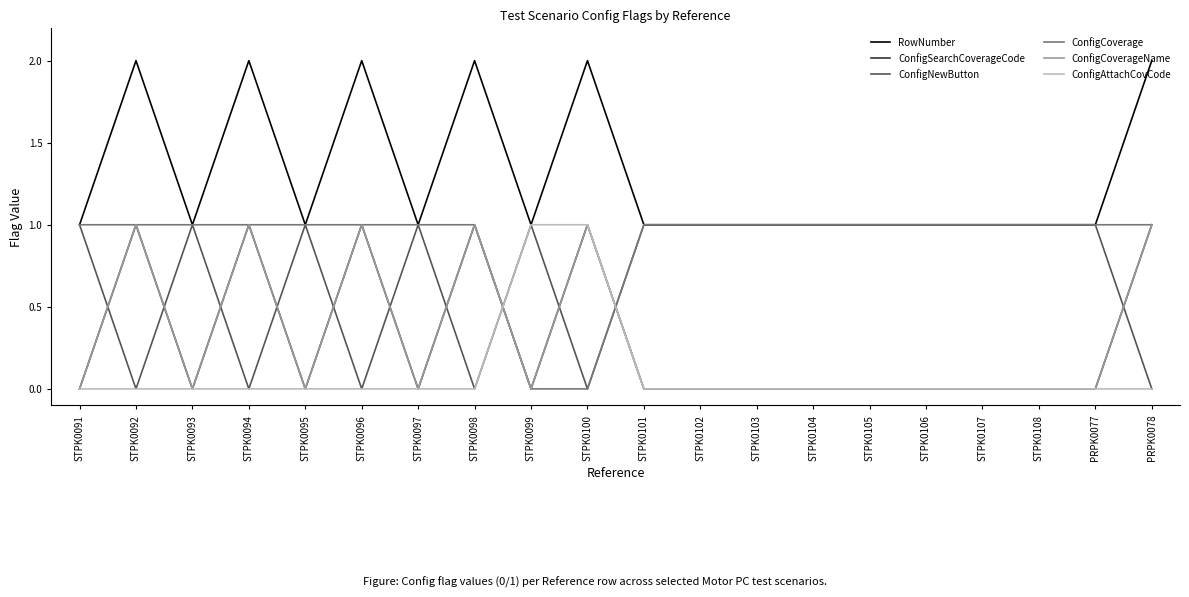

Where is the first local minimum for ConfigSearchCoverageCode?

STPK0093